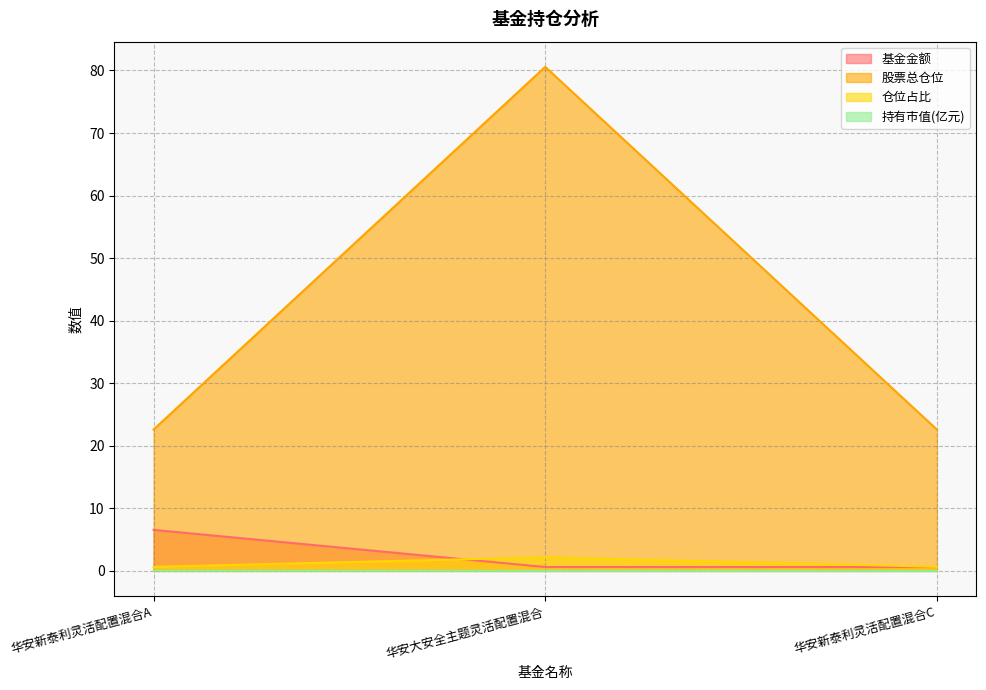

What is the sum of all 股票总仓位 values?

125.8